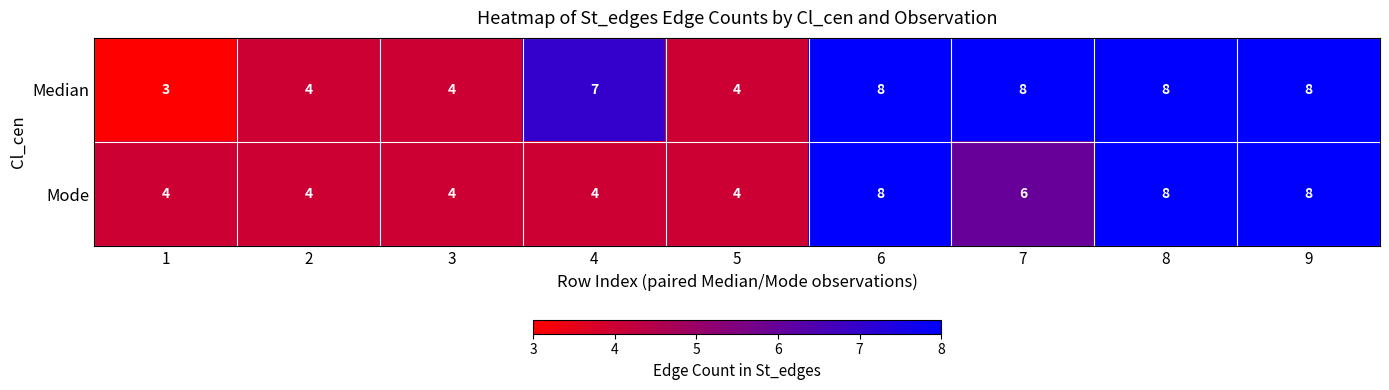

What is the difference between the Mode values at 2 and 6?

4